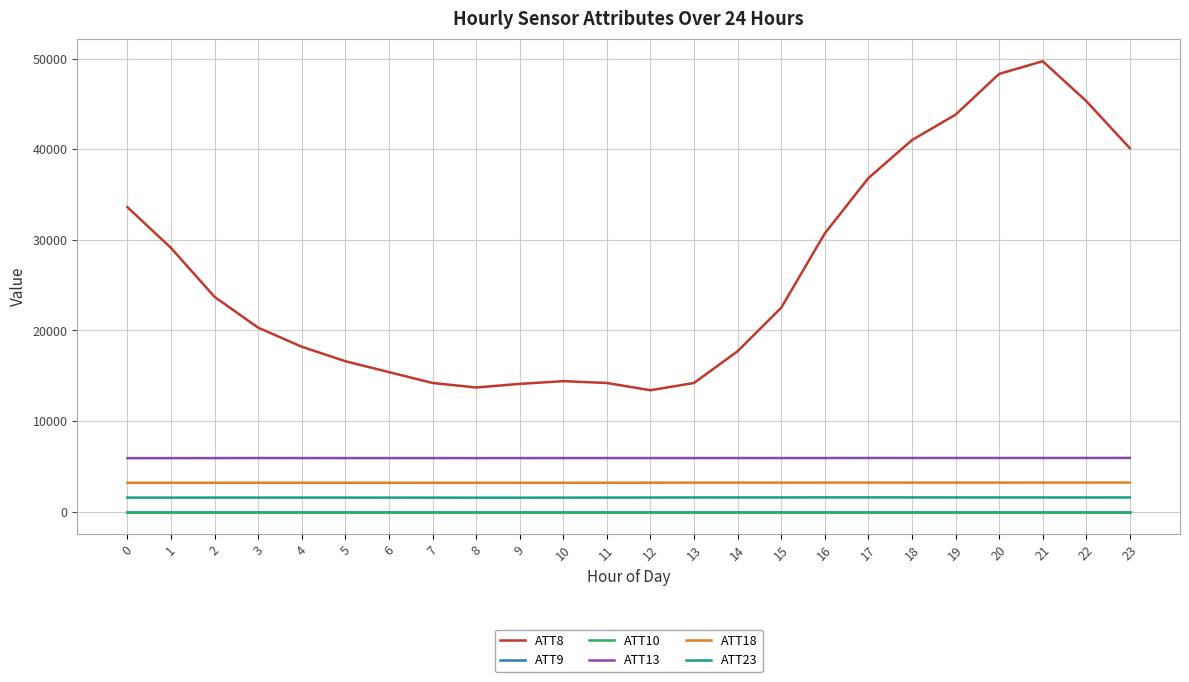

At which label does ATT13 reach its peak?

23